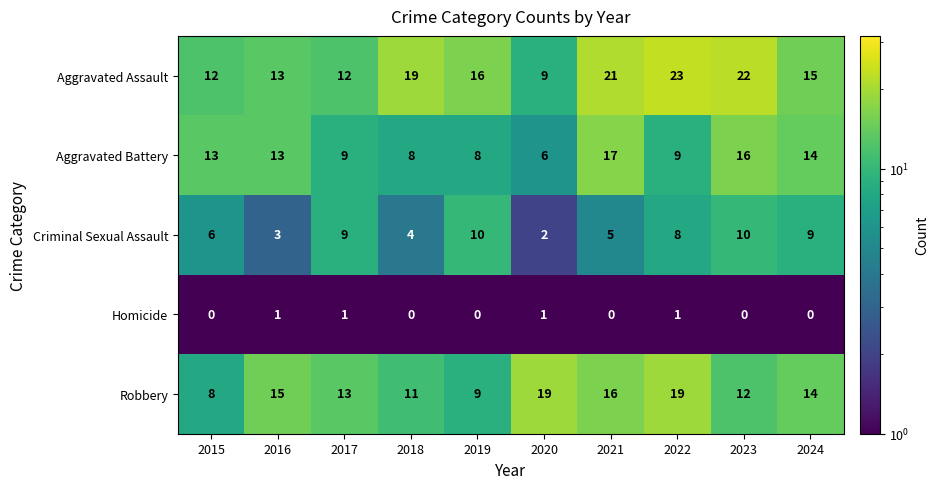

At 2020, list the series in order from largest to smallest.

Robbery, Aggravated Assault, Aggravated Battery, Criminal Sexual Assault, Homicide